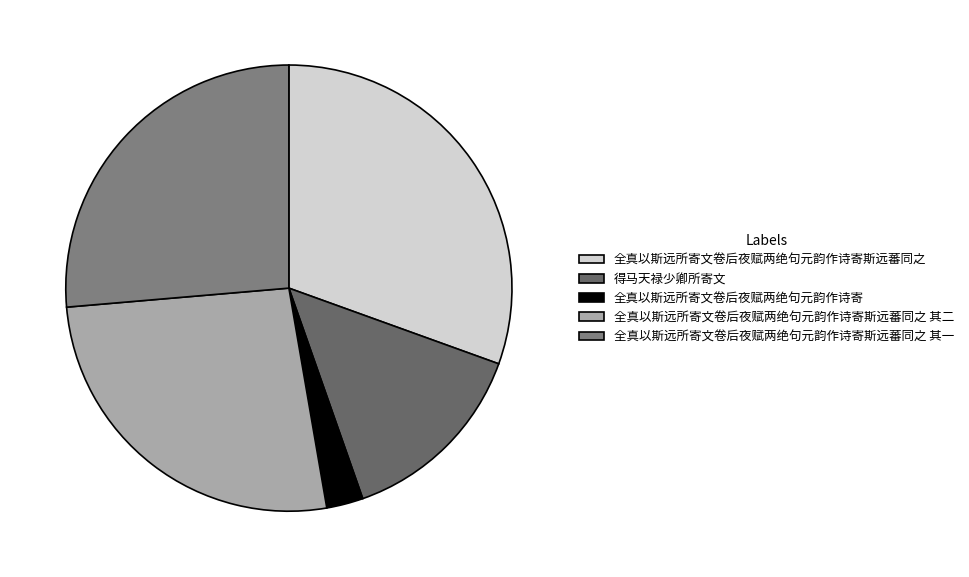

True or false: 全真以斯远所寄文卷后夜赋两绝句元韵作诗寄斯远蕃同之 accounts for 31% of the total.

True